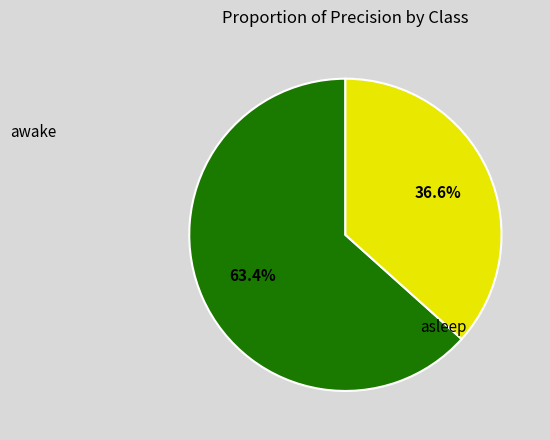

Is there a majority slice in this chart?

Yes